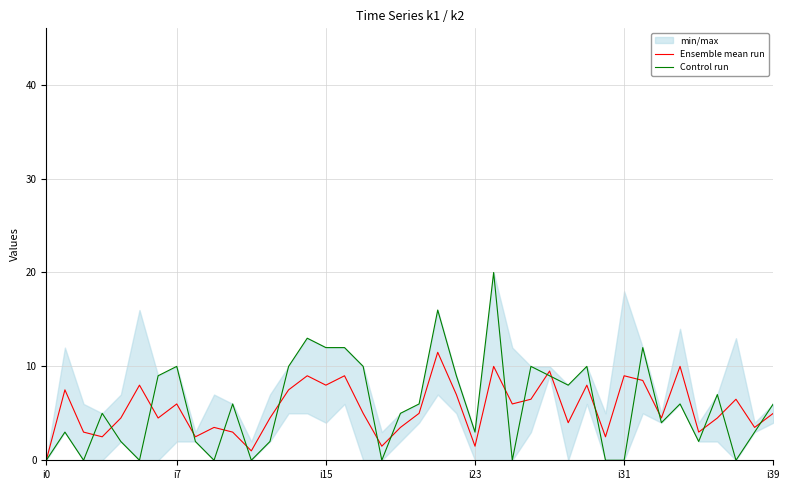

What value does the Ensemble mean run series have at 16?

9.0